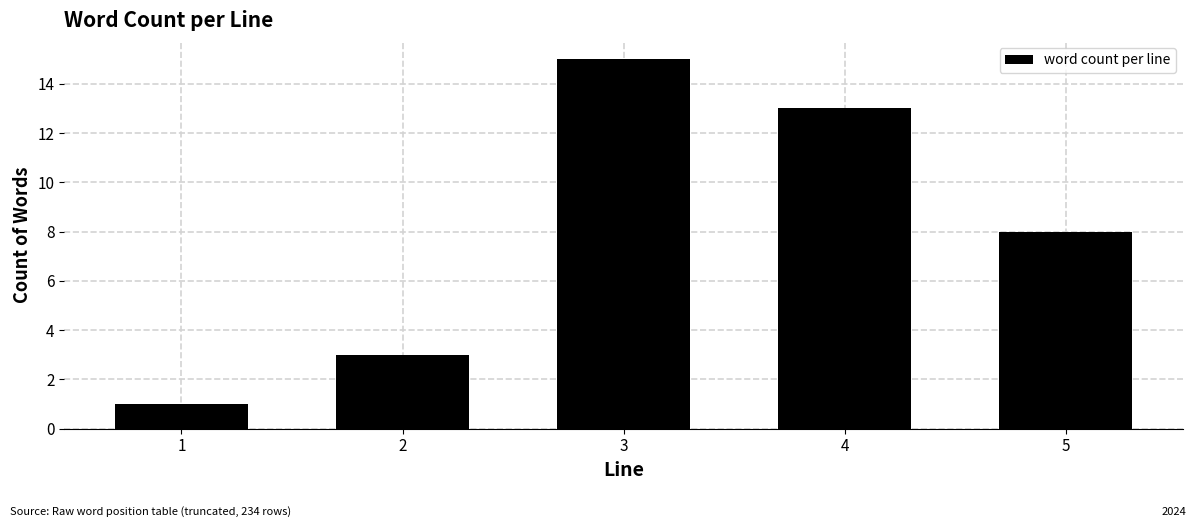

Reading right to left, transcribe all the data shown in this chart.

8	13	15	3	1